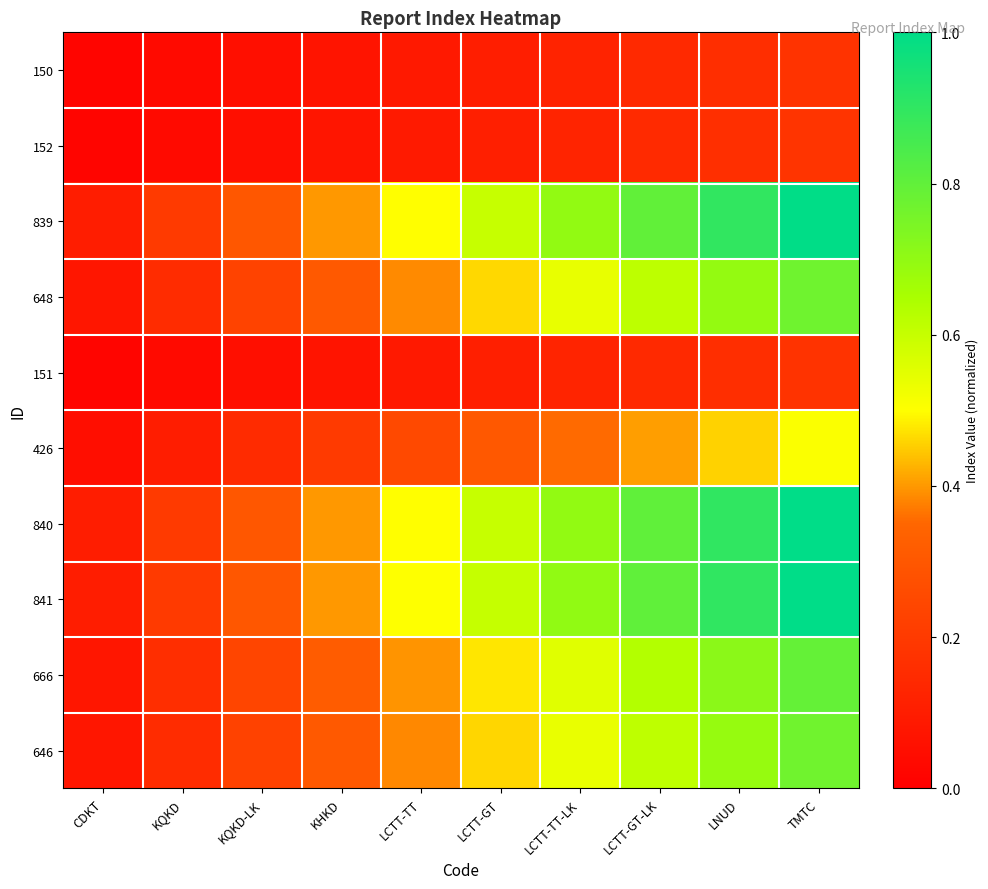

Rank the series at CDKT from highest to lowest value.

841, 840, 839, 666, 648, 646, 426, 152, 151, 150